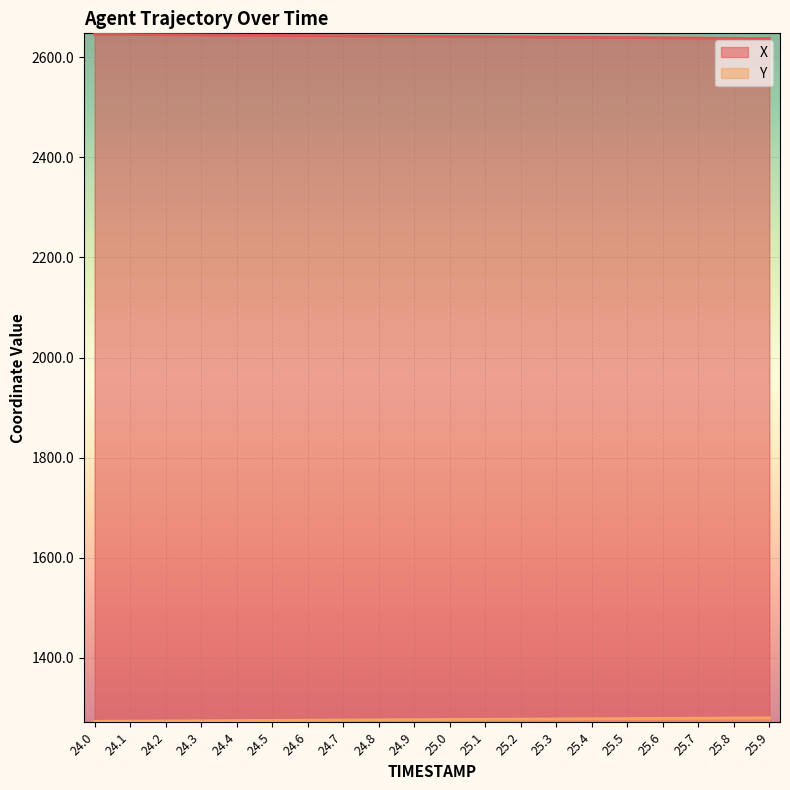

What is the greatest value displayed?

2645.5